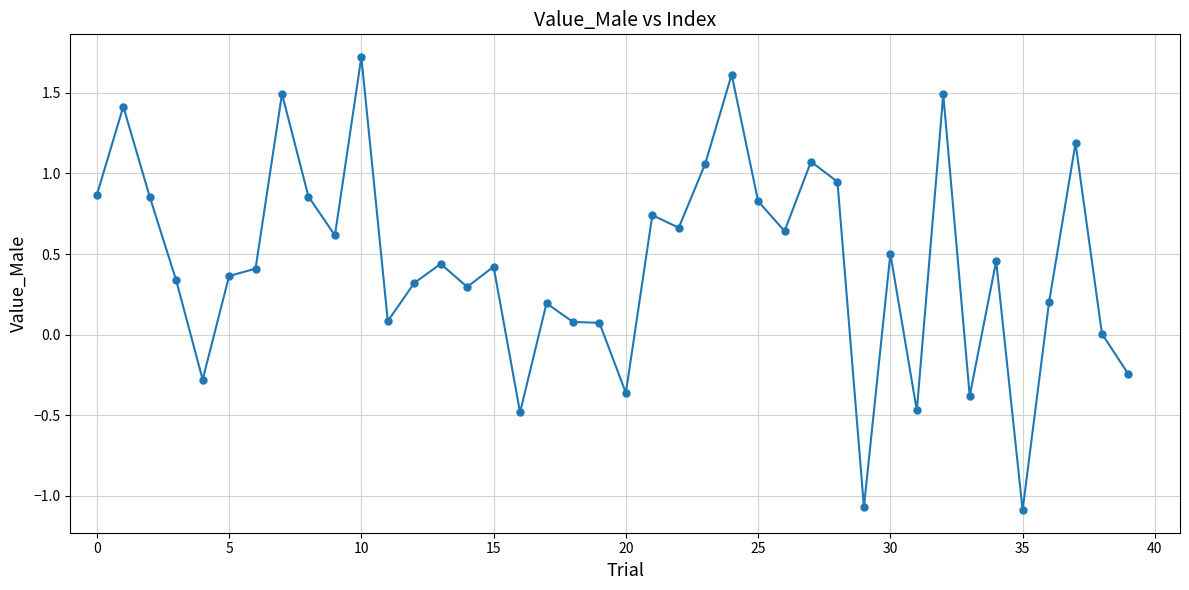

What is the minimum value shown in the chart?

-1.1